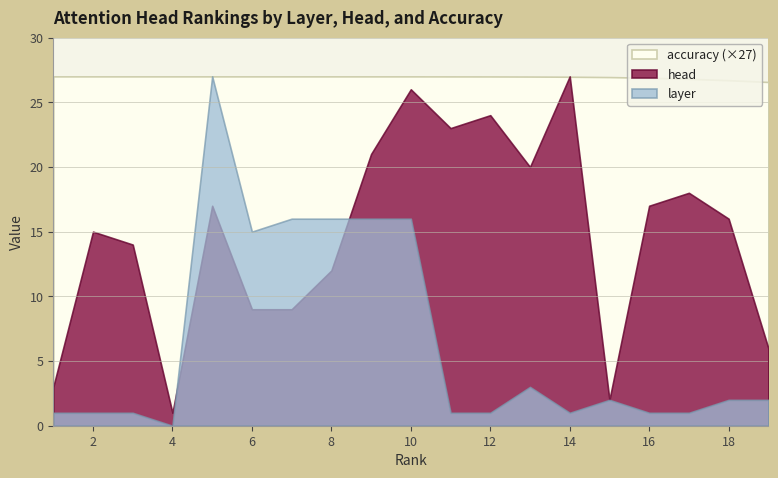

What is the difference between the second highest and minimum values in the head series?

25.0